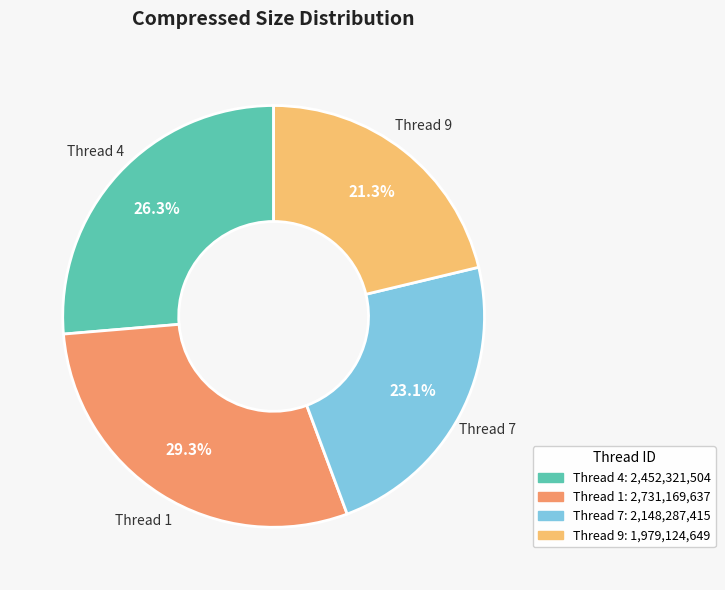

How many slices are in this pie chart?

4